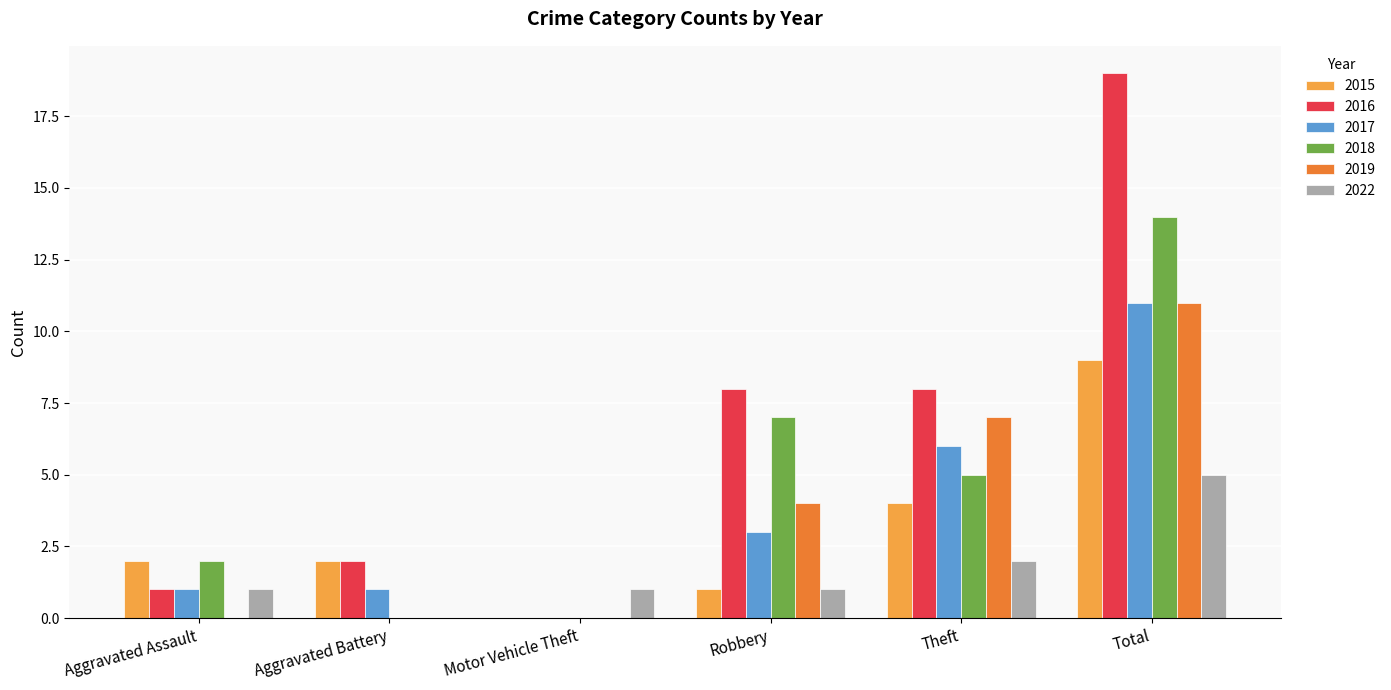

Which series changed the most between Aggravated Assault and Total?

2016